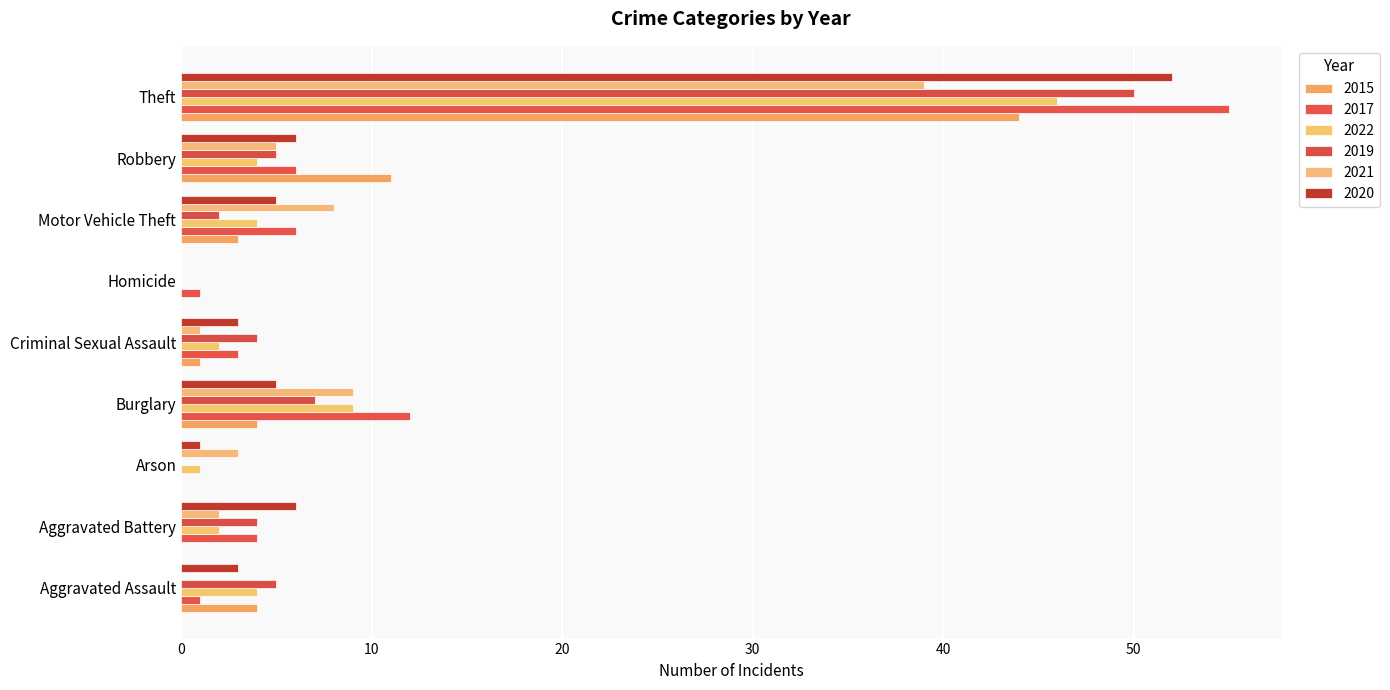

What is the average value of the 2020 series?

9